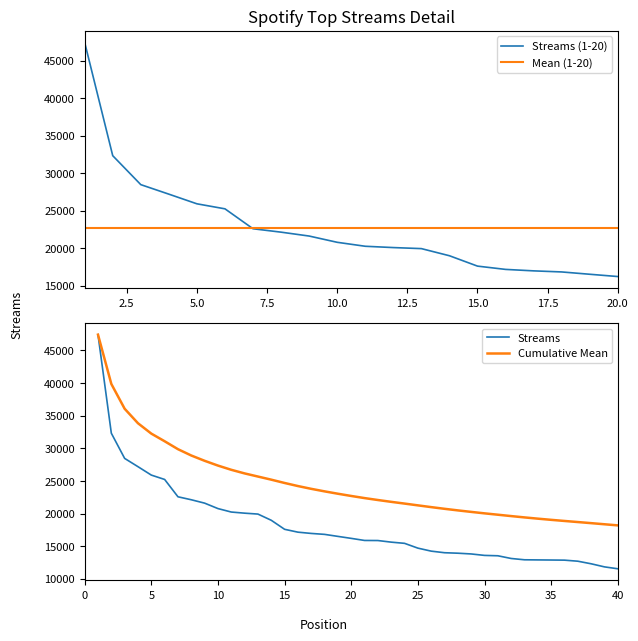

What is the change in value from 8 to 9?

-518